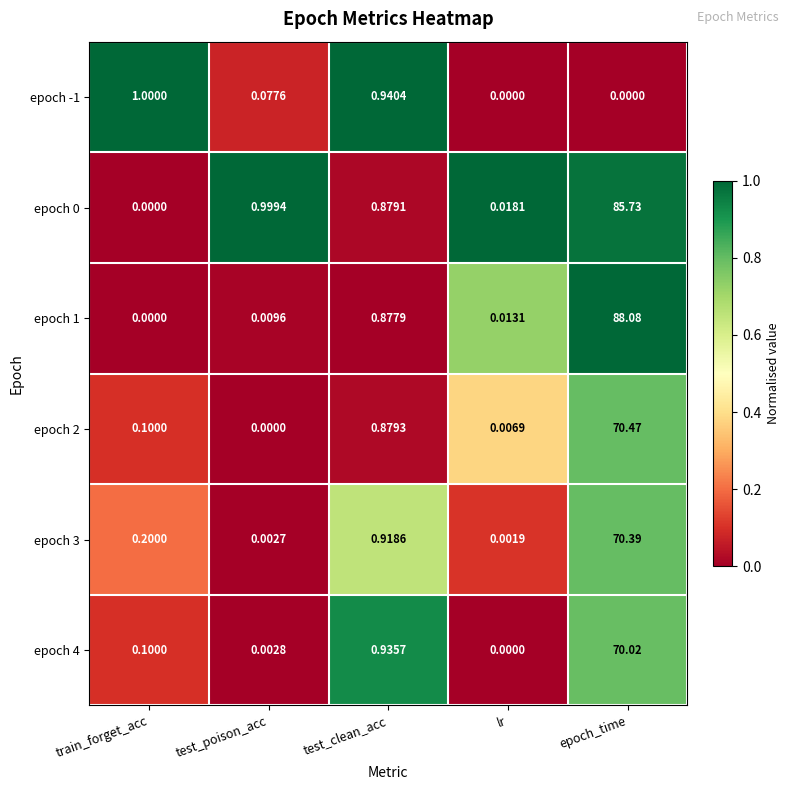

Which category has the lowest value in the epoch 1 series?

train_forget_acc